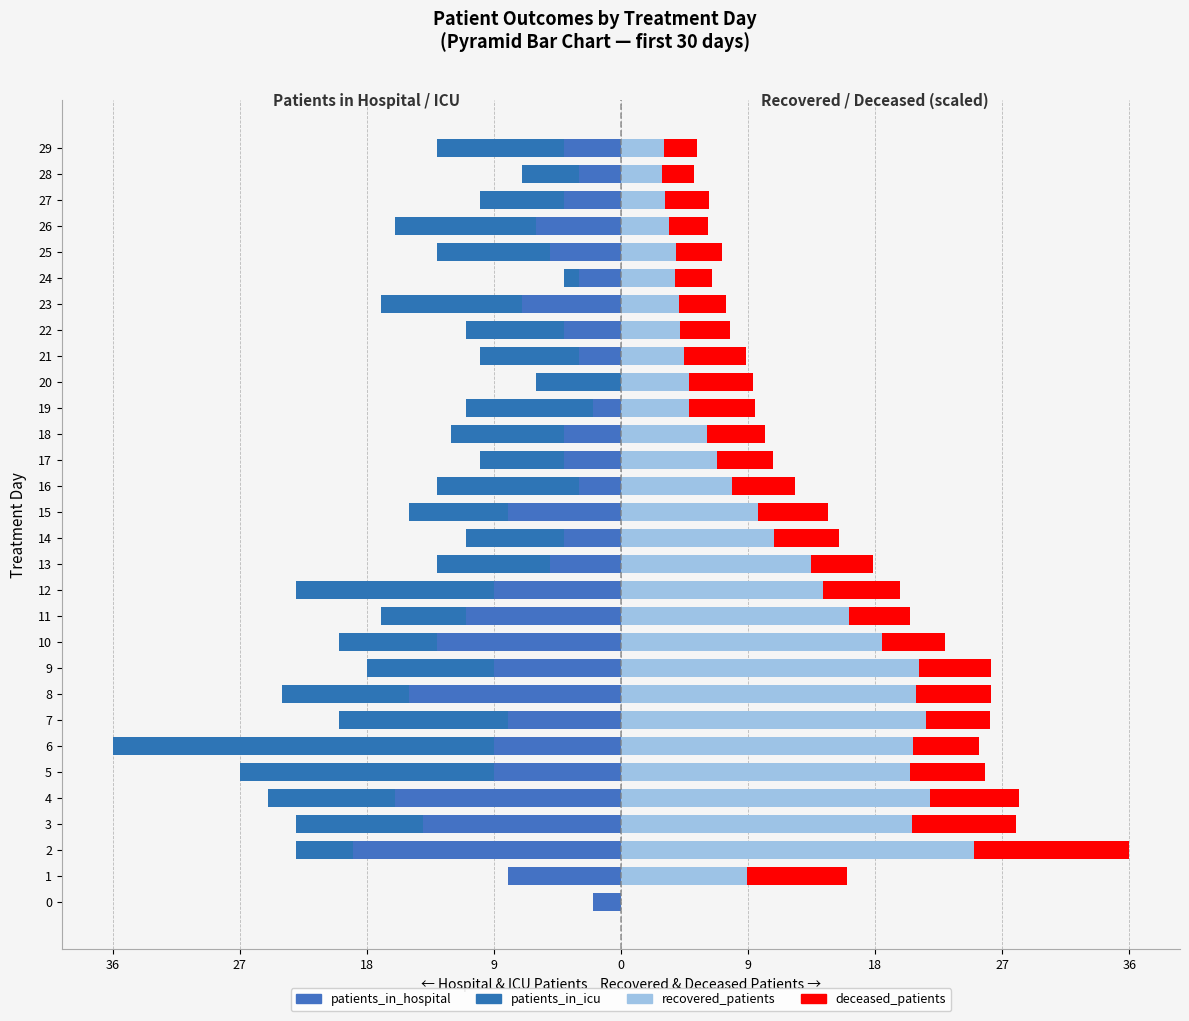

Where is deceased_patients nearest to the value 5?

15